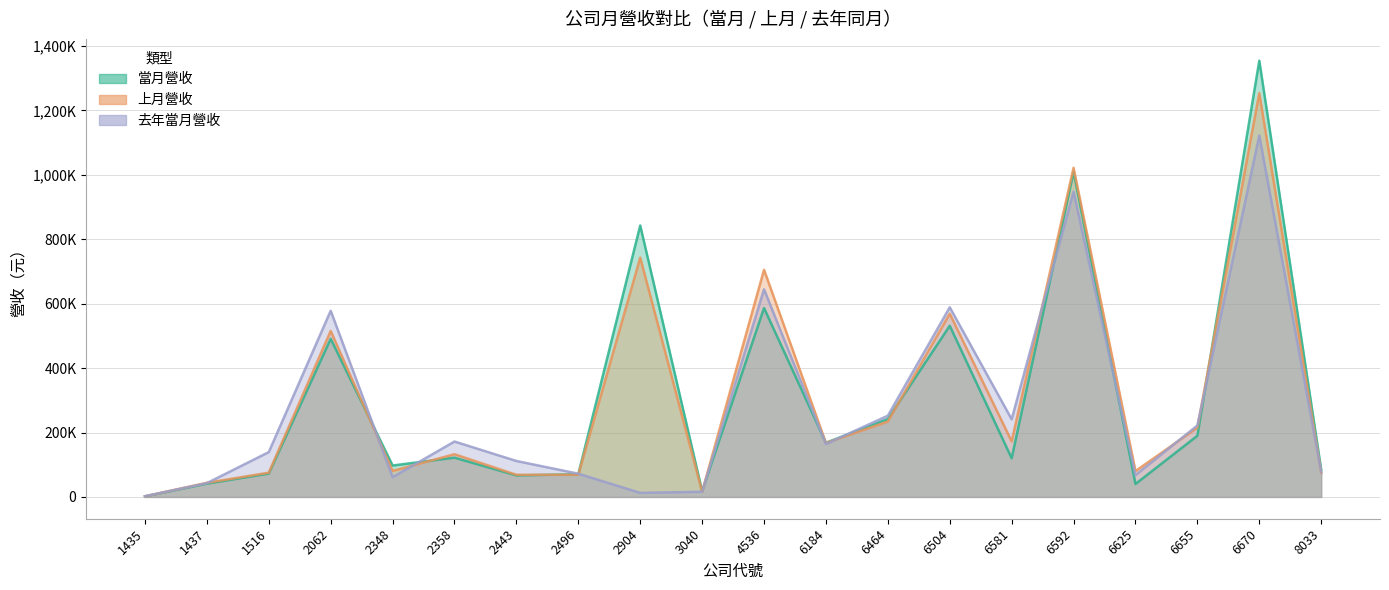

Between which two adjacent categories do 當月營收 and 上月營收 first intersect?

2062 and 2348